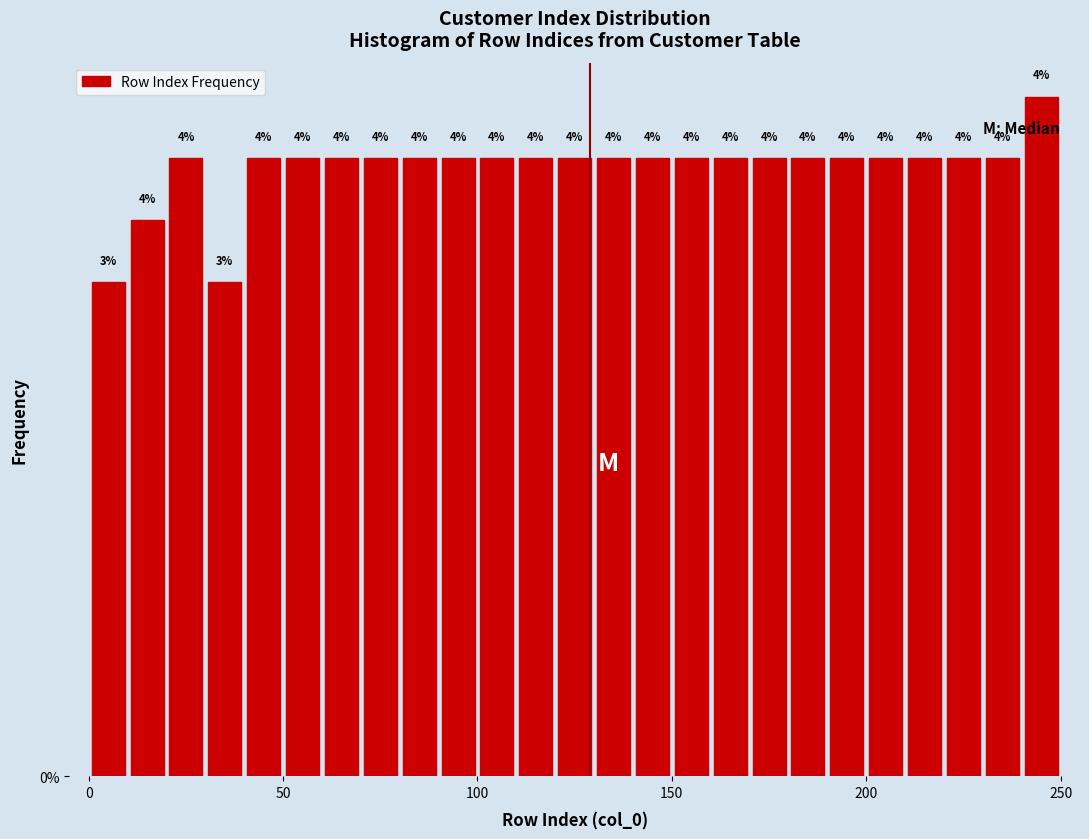

Around what value on the x-axis is the tallest bar? Give the approximate position of its centre, as read against the axis.

245